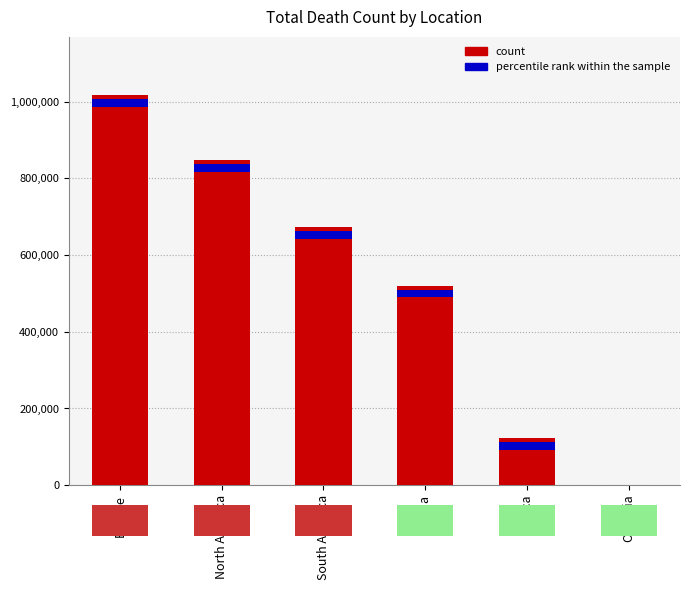

Read the value at Europe, to the nearest 100.

1016800